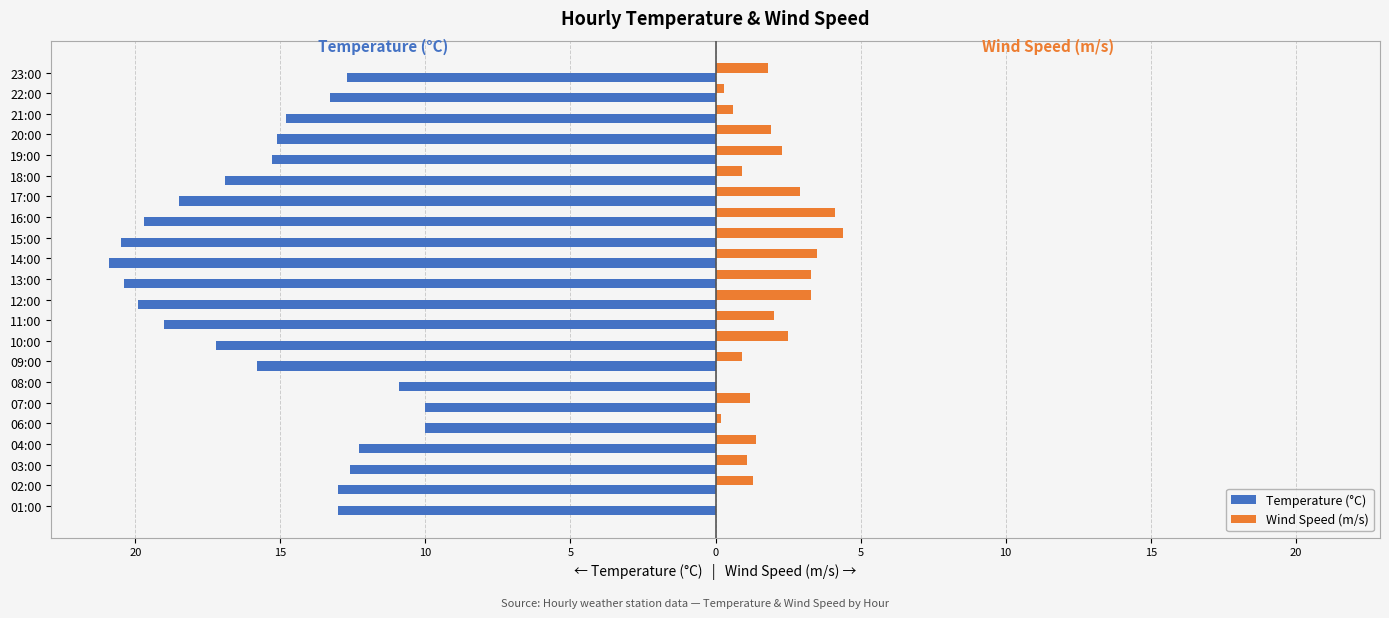

What are all the series names shown in the legend?

Temperature (°C), Wind Speed (m/s)